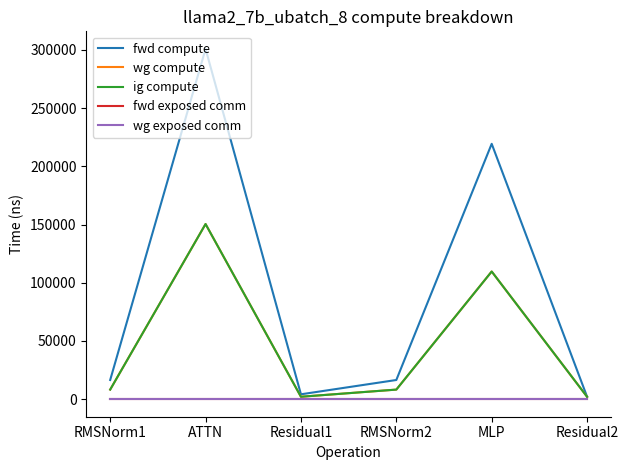

Is this an area chart (filled region under the line)?

No